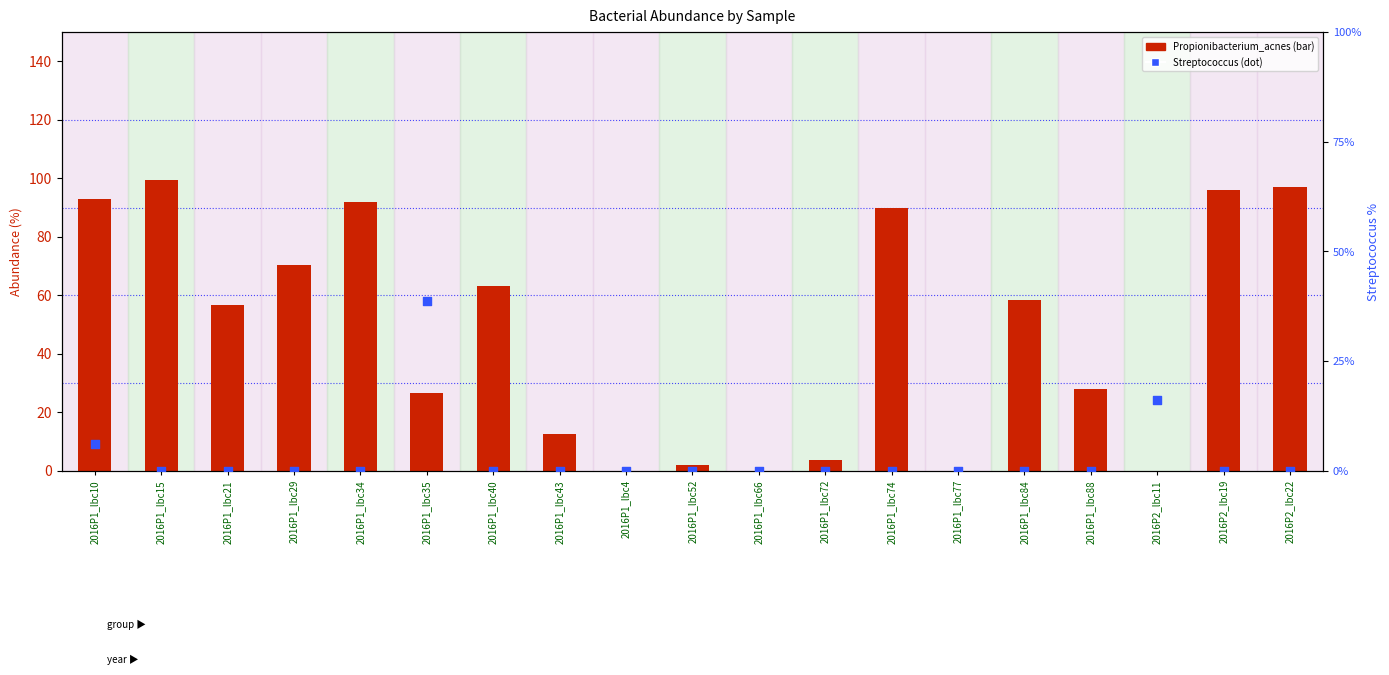

At which category is the sum across all series the highest?

2016P1_lbc15